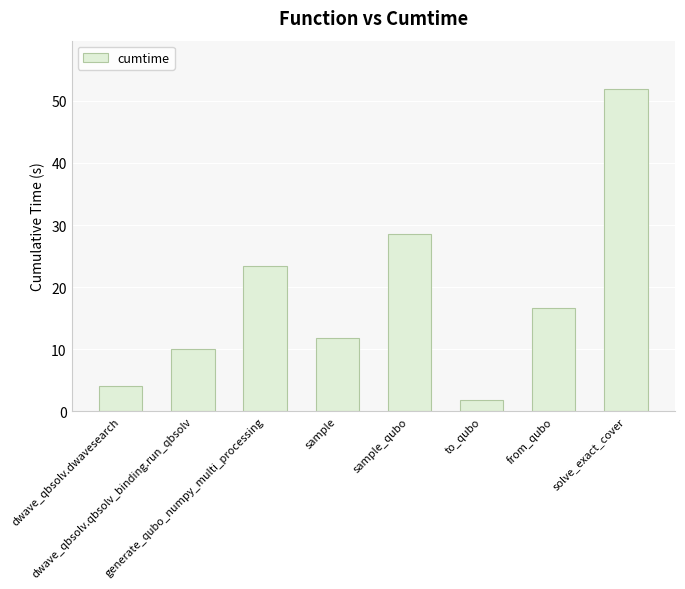

The chart shows a value of 16.6 at from_qubo. True or false?

True